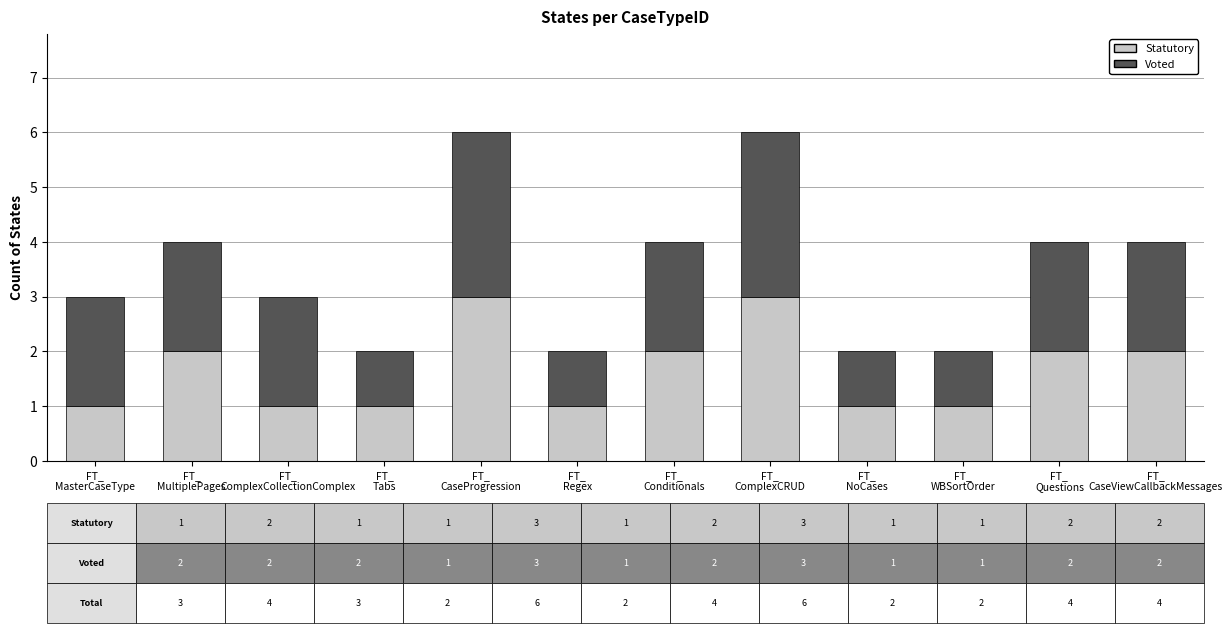

Reading left to right, what are the values for Statutory?

1	2	1	1	3	1	2	3	1	1	2	2